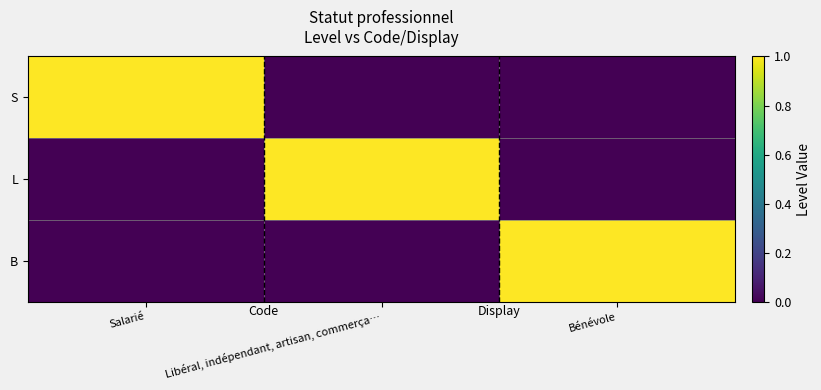

Reading right to left, list all the values displayed in this chart.

S: Bénévole=0	Libéral, indépendant, artisan, commerça…=0	Salarié=1
L: Bénévole=0	Libéral, indépendant, artisan, commerça…=1	Salarié=0
B: Bénévole=1	Libéral, indépendant, artisan, commerça…=0	Salarié=0